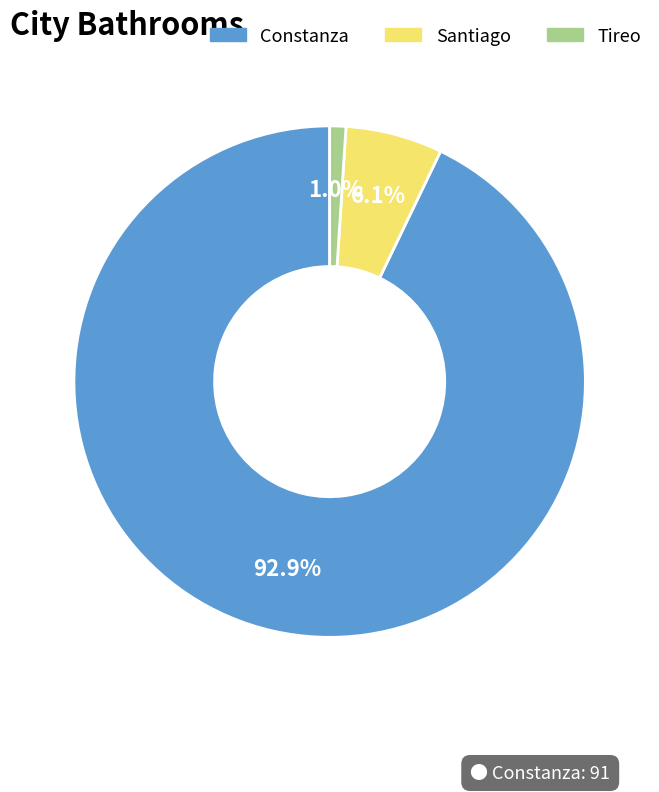

Does any single category account for the majority?

Yes